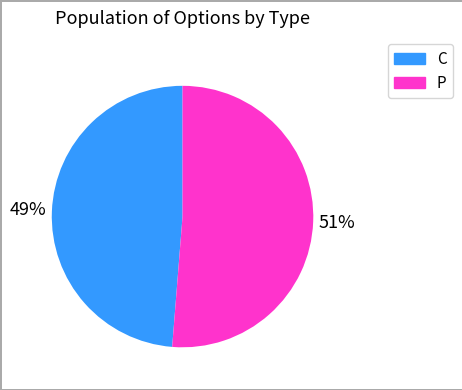

Is the sum of C and P greater than half?

Yes